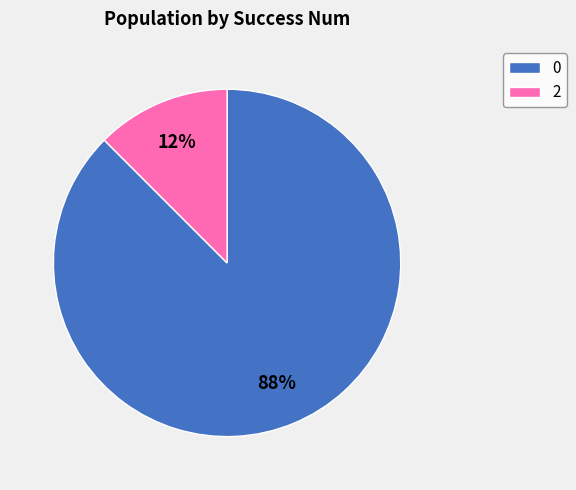

Rank the categories by value from highest to lowest.

0, 2